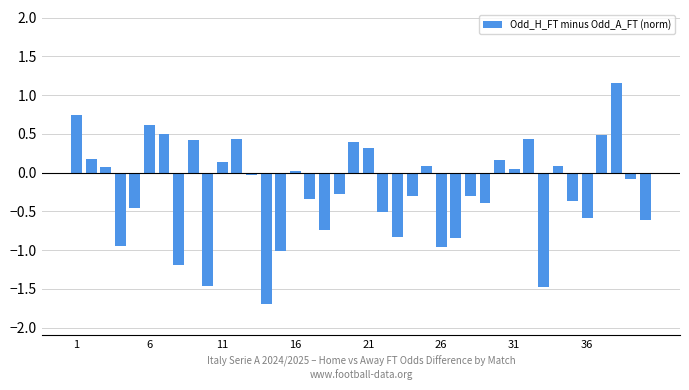

What is the smallest value displayed?

-1.7